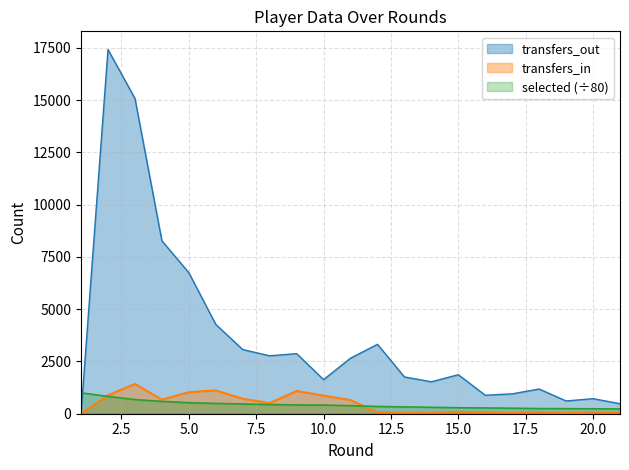

True or false: transfers_in has a value of 77.0 at 18.

True